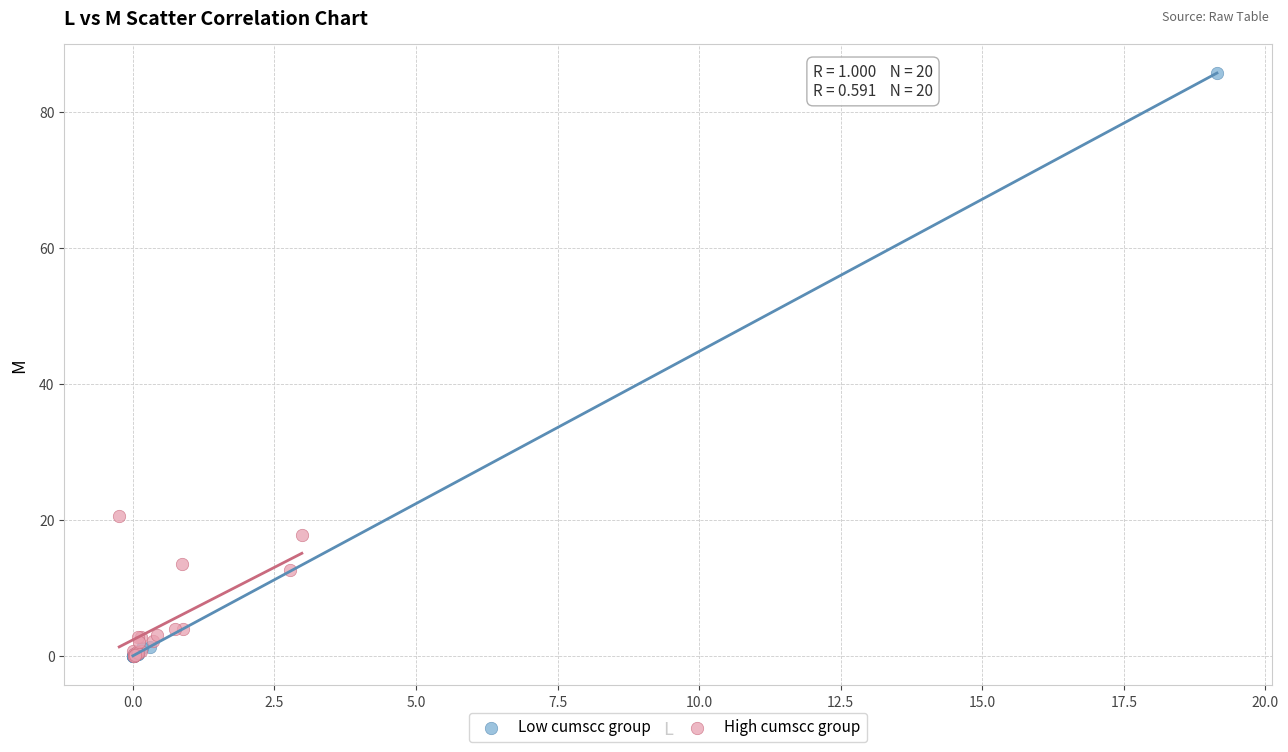

Which series has the widest spread of Y values?

Low cumscc group